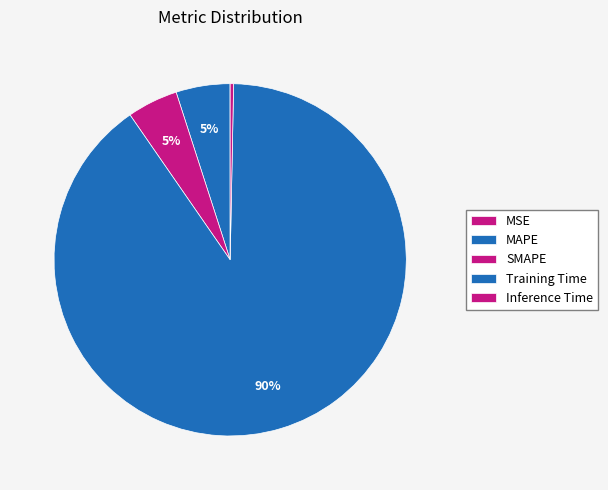

Between Inference Time and Training Time, which is larger?

Training Time